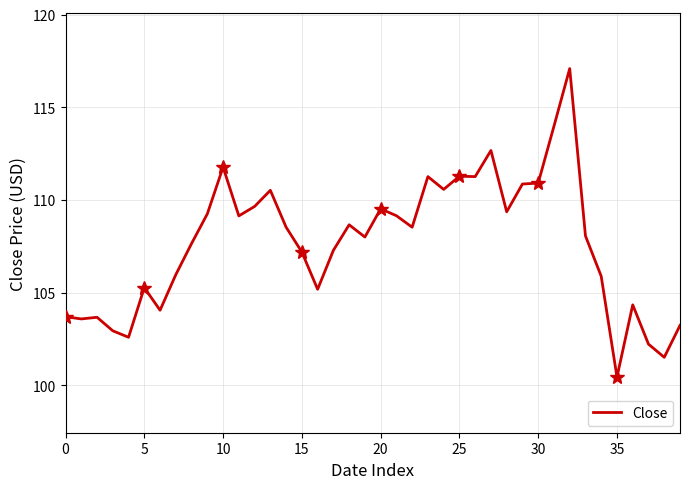

What is the maximum value shown in the chart?

117.1